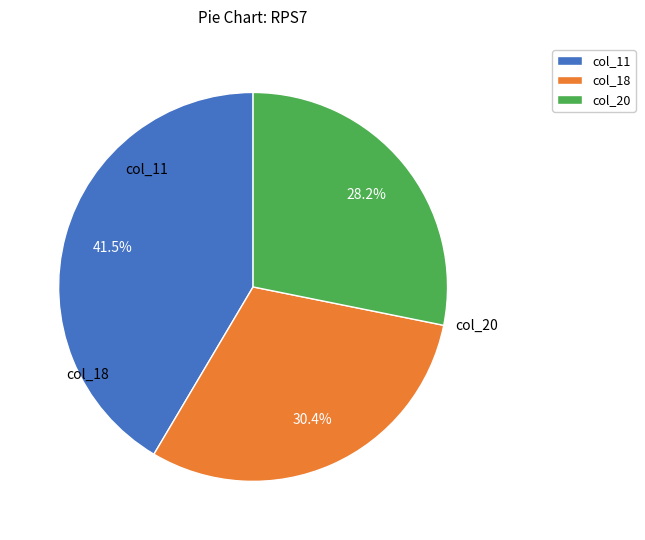

What percentage is NOT represented by col_20?

71.8%